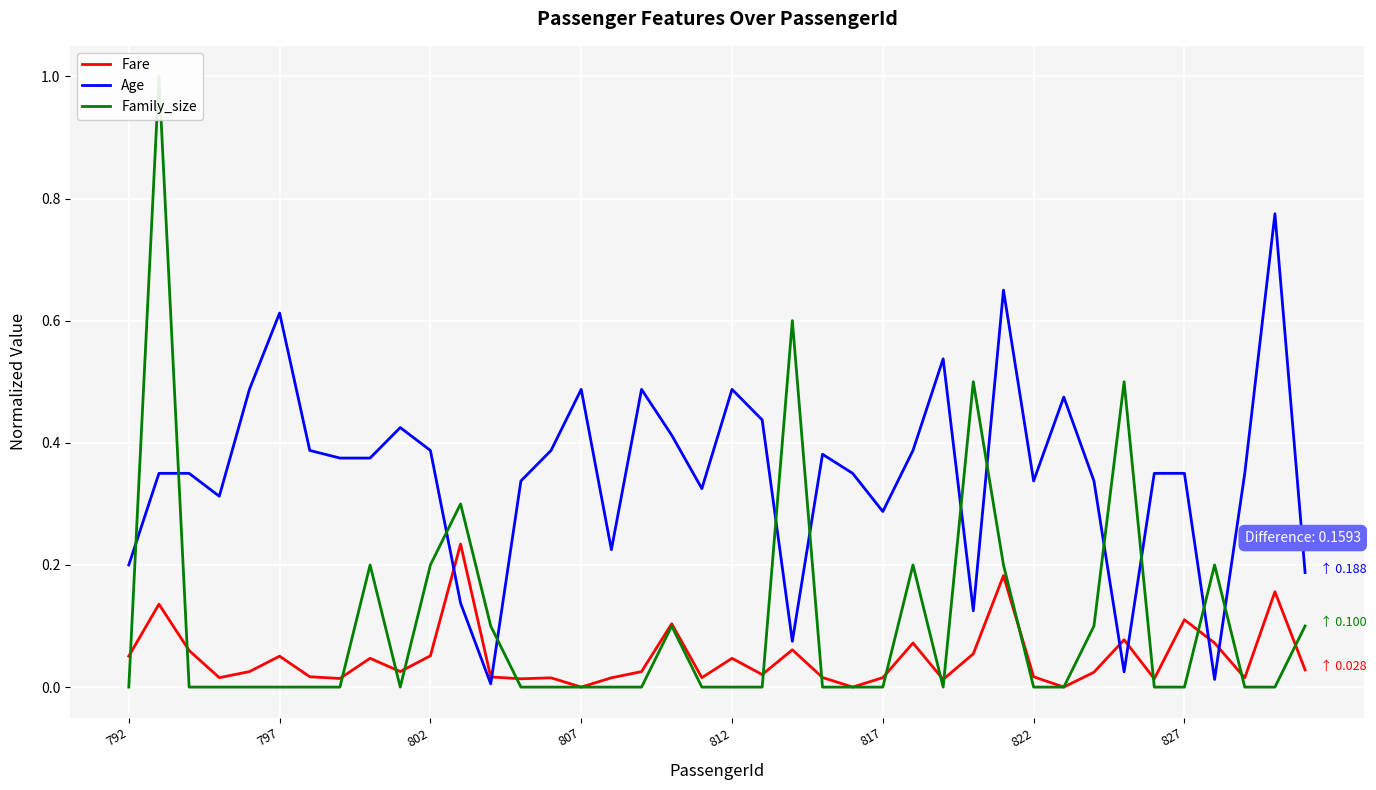

True or false: Fare and Age cross at least once.

True